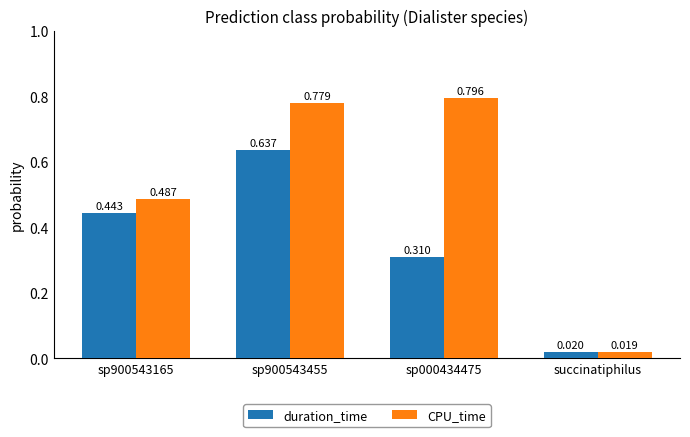

Which series changed the most between sp900543455 and succinatiphilus?

CPU_time